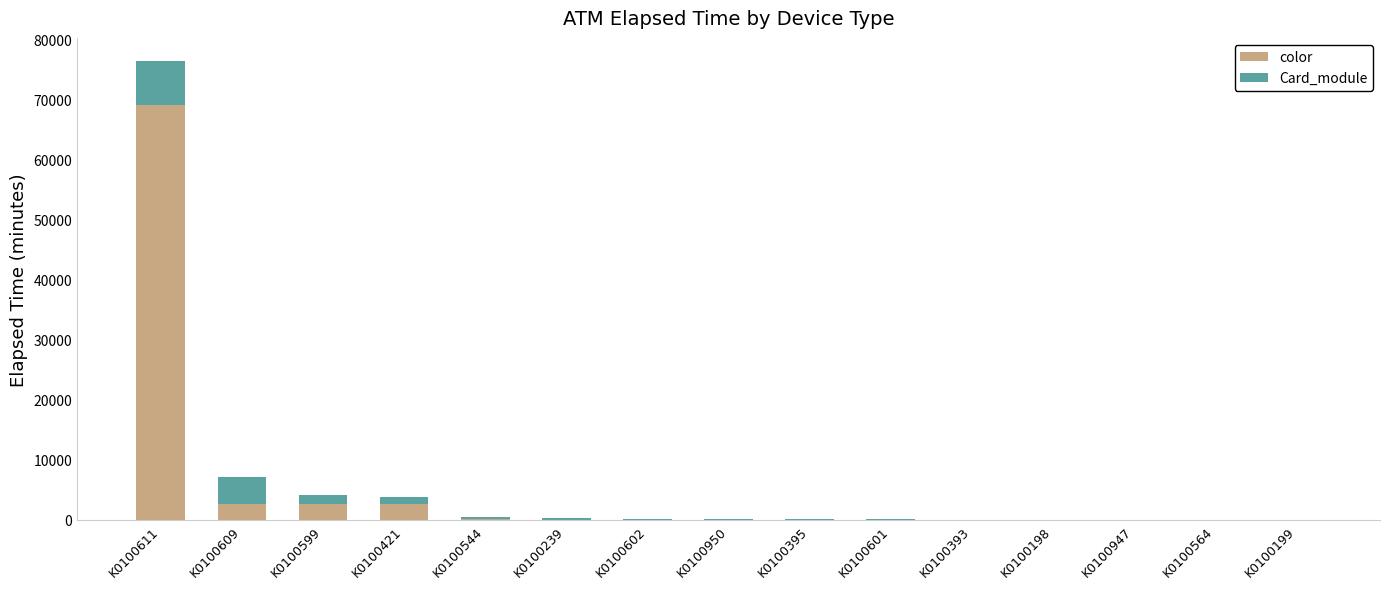

At which category is the sum across all series the highest?

K0100611